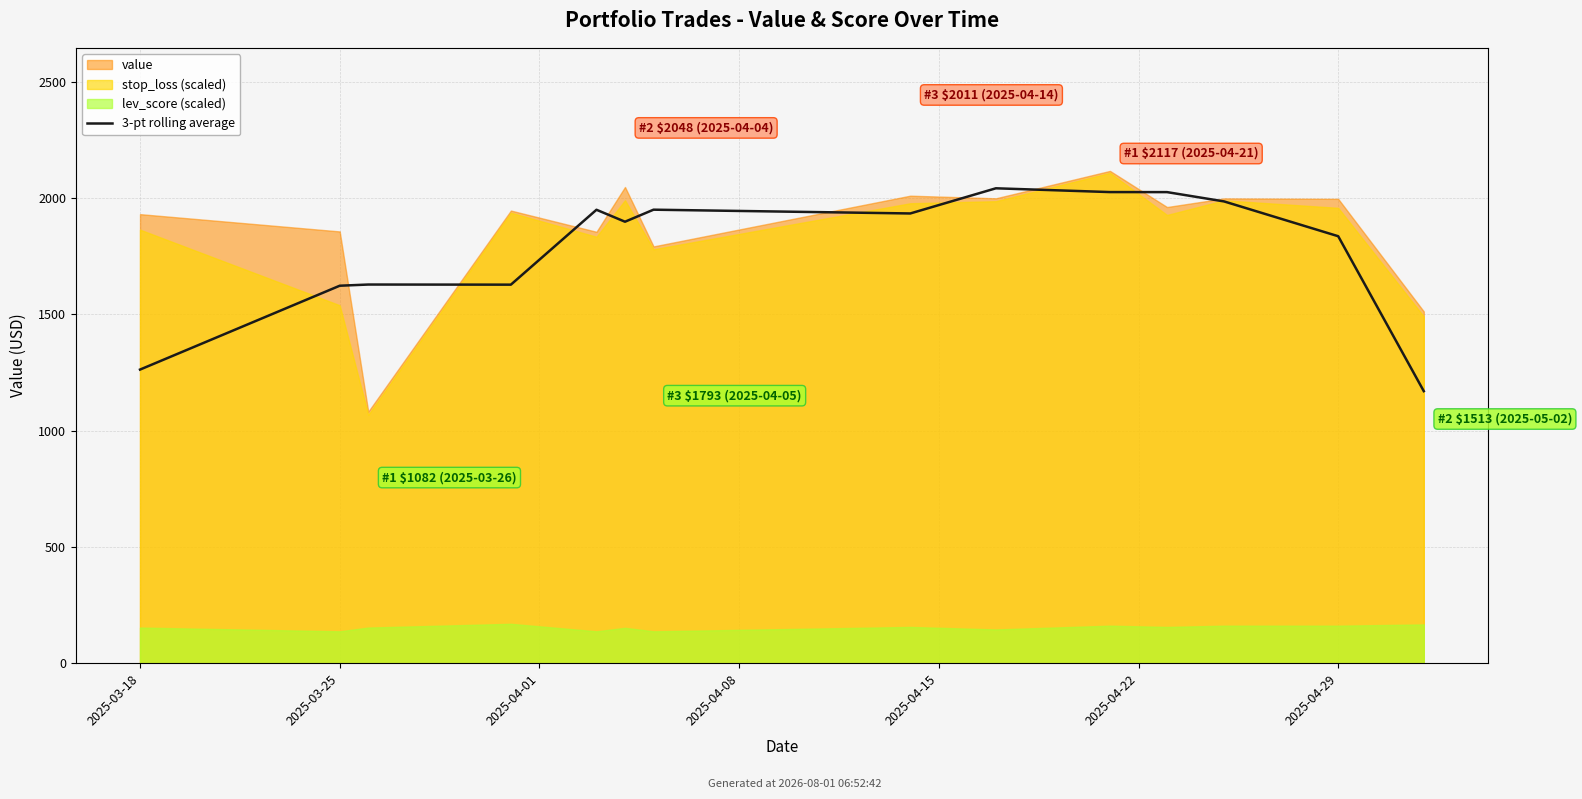

How many categories are shown in the chart?

14